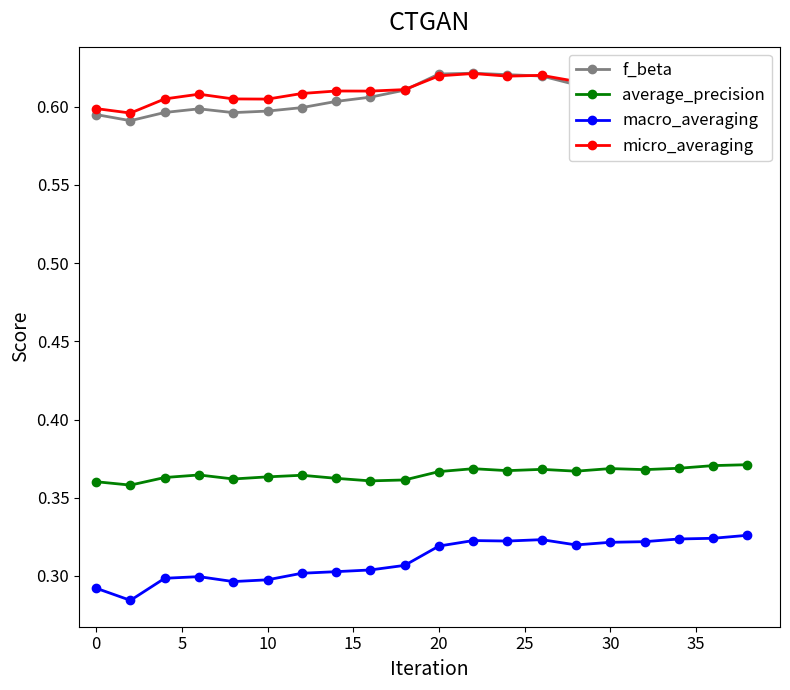

What are all the series names shown in the legend?

f_beta, average_precision, macro_averaging, micro_averaging